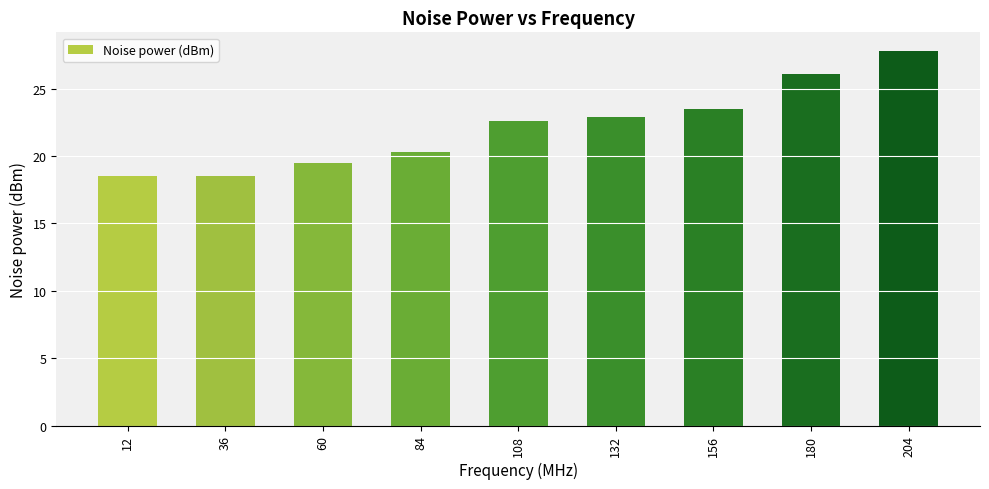

Reading right to left, list all the values displayed in this chart.

204=27.8	180=26.1	156=23.5	132=22.9	108=22.6	84=20.3	60=19.5	36=18.5	12=18.5